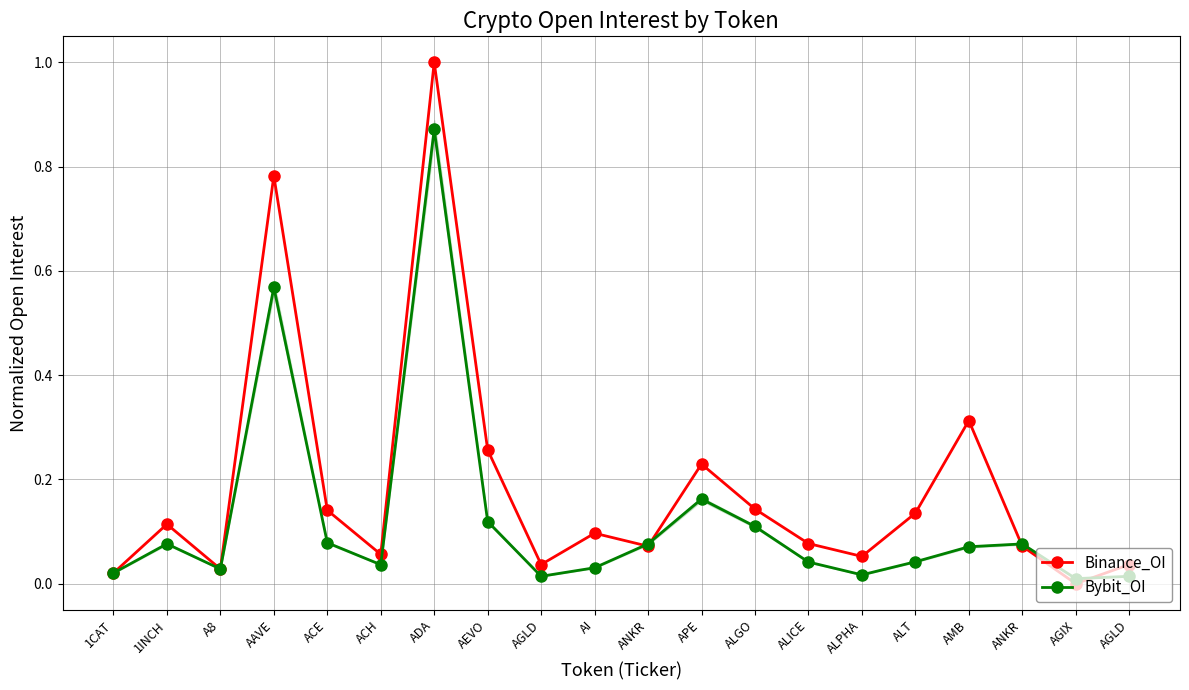

Where is the first local maximum for Binance_OI?

1INCH